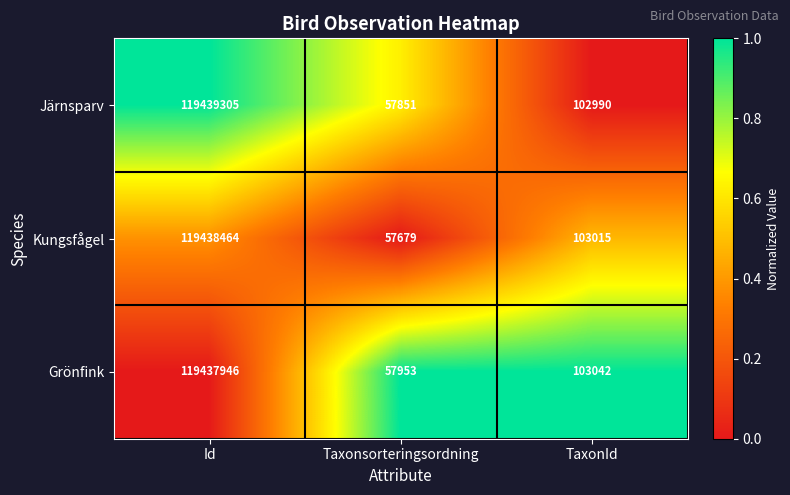

Reading left to right, transcribe all the data shown in this chart.

Järnsparv: 119439305	57851	102990
Kungsfågel: 119438464	57679	103015
Grönfink: 119437946	57953	103042